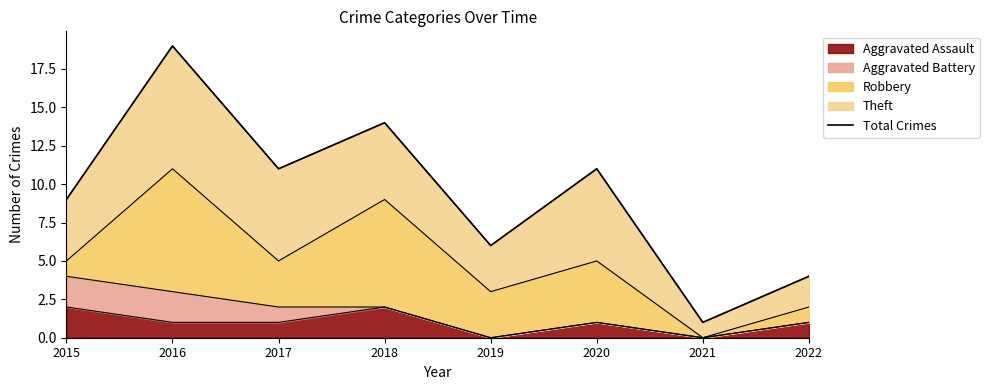

The value at 2017 is 7. True or false?

False